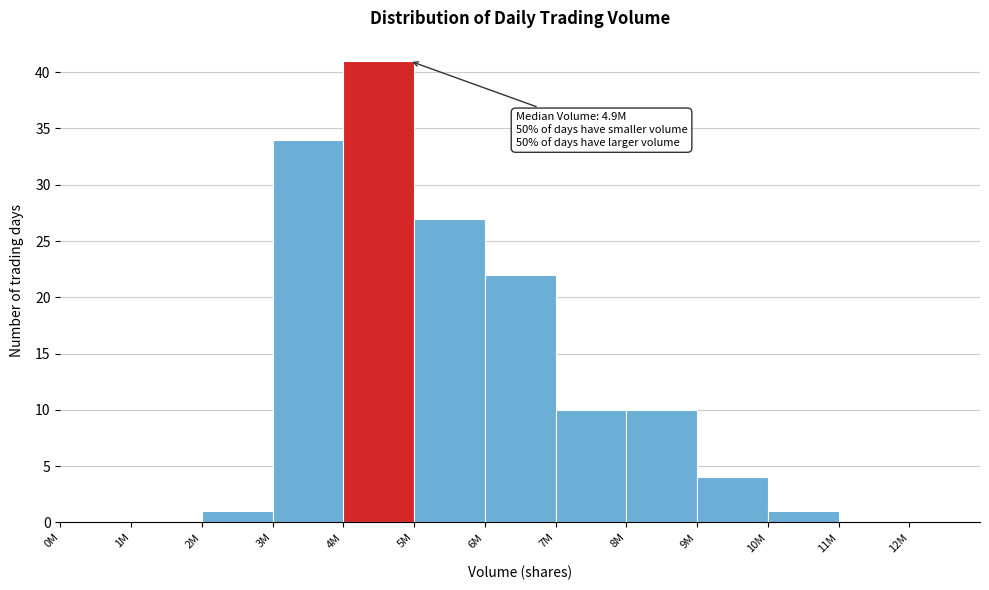

Reading left to right, transcribe all the data shown in this chart.

0M=0	1M=0	2M=1	3M=34	4M=41	5M=27	6M=22	7M=10	8M=10	9M=4	10M=1	11M=0	12M=0